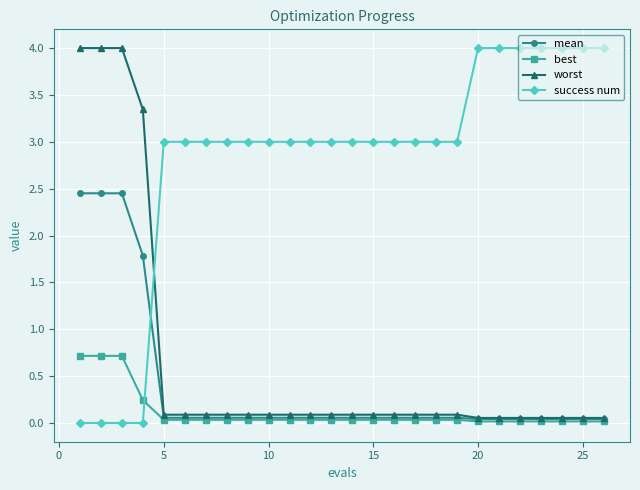

What are all the series names shown in the legend?

mean, best, worst, success num